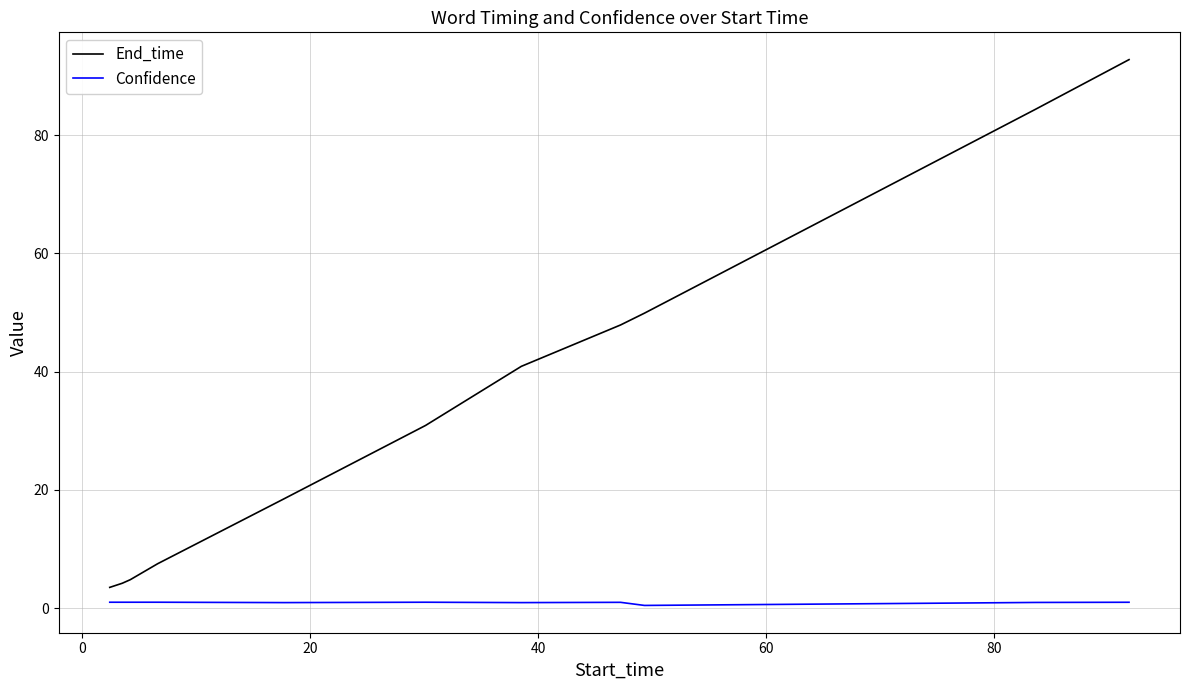

Count the number of data series in this chart.

2